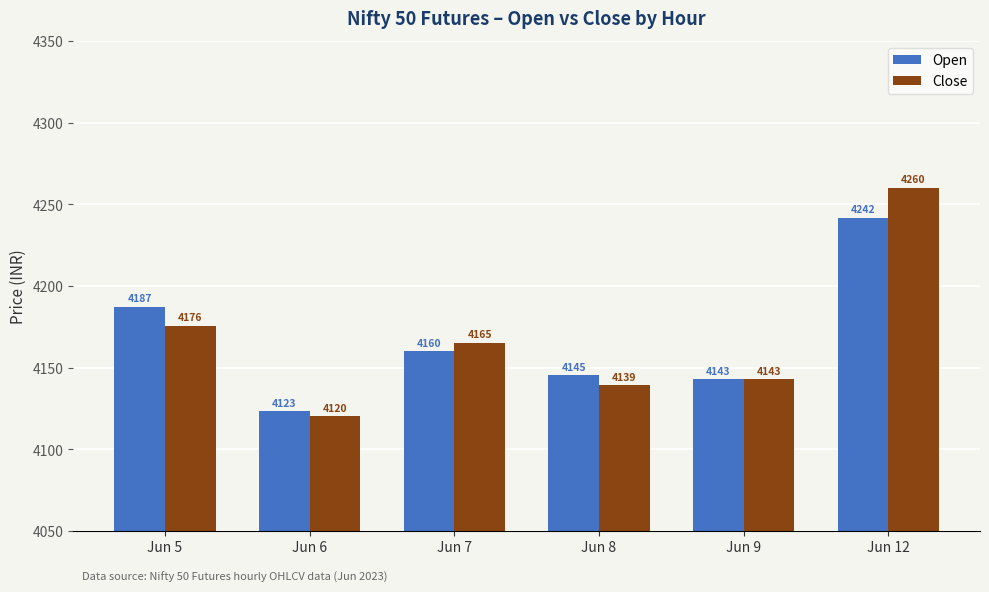

What is the total value across all series at Jun 9?

8286.0